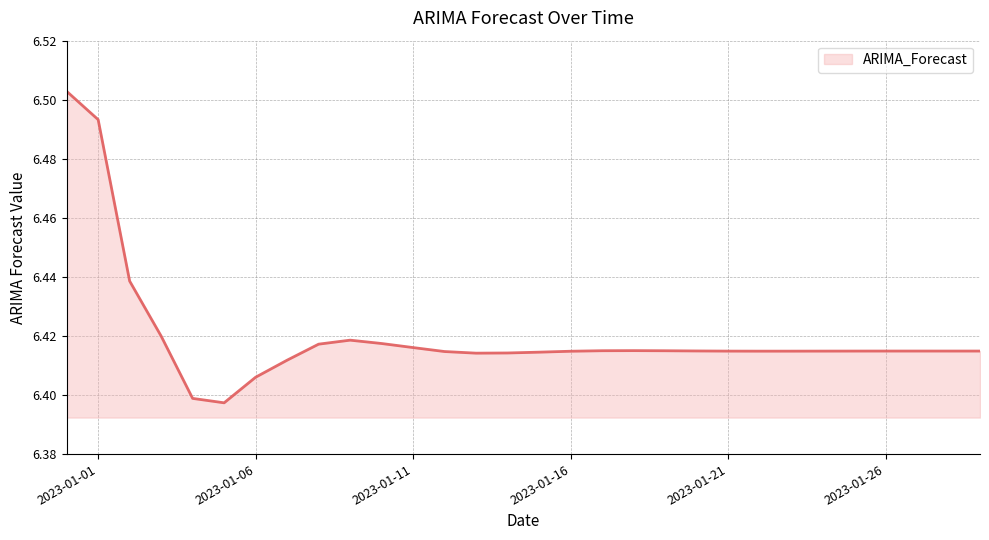

What is the difference between the second highest and second lowest values?

0.1